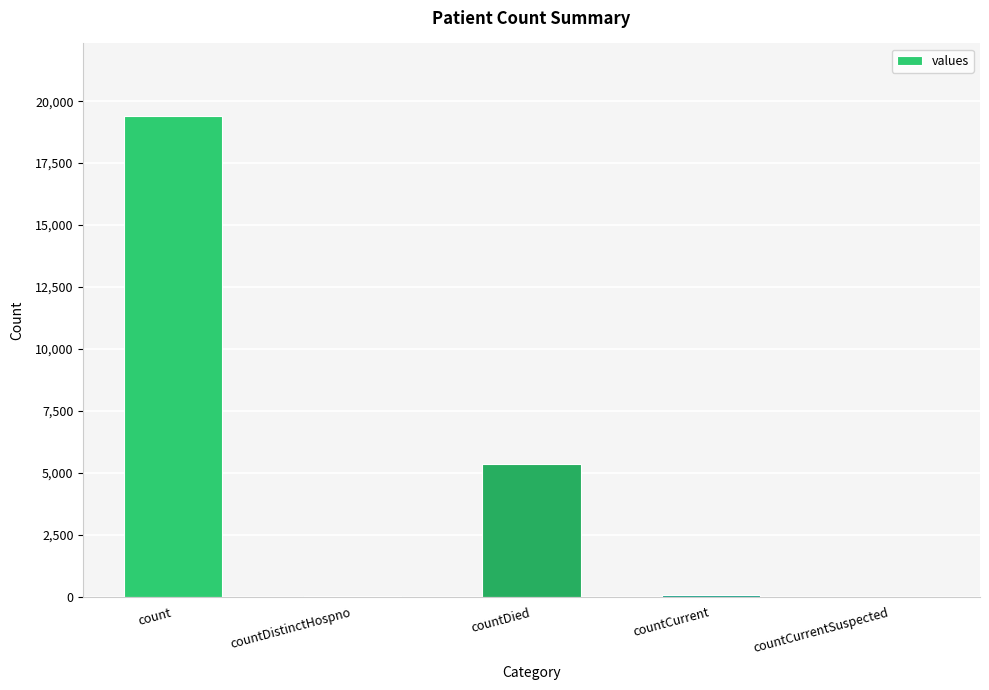

The value at count is 19420. True or false?

True